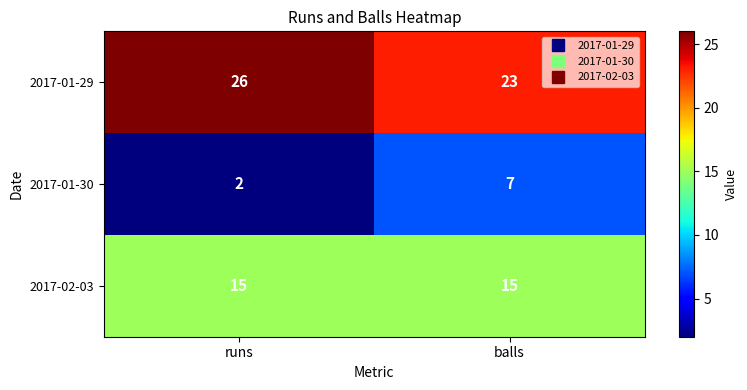

The 2017-01-30 series shows 7 at balls. True or false?

True